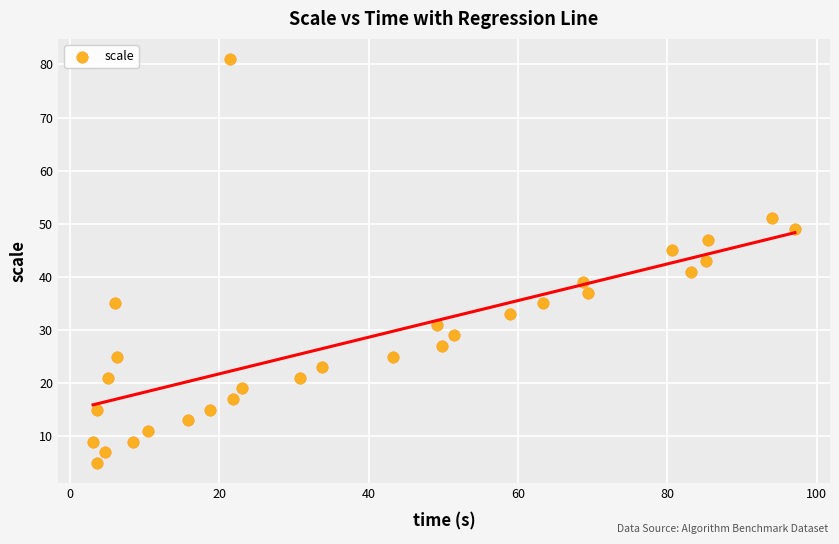

What is the range of Y values (max minus min)?

76